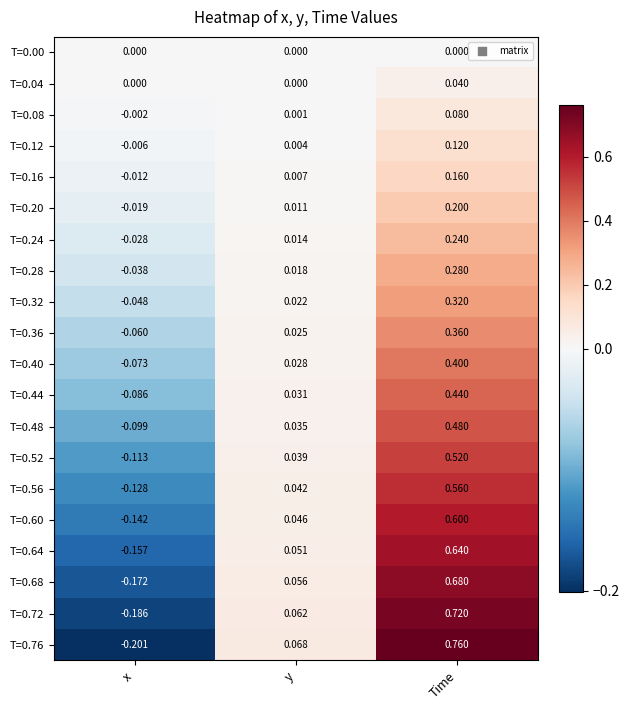

How many values in the T=0.28 series exceed 0?

2